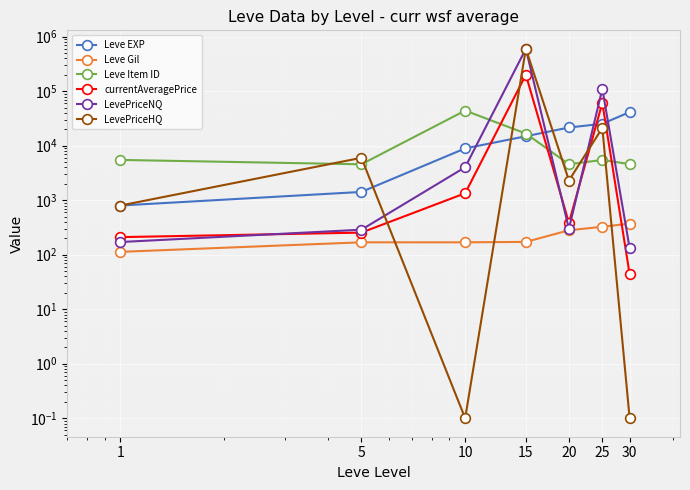

What is the sum of the Leve Item ID values at 1 and 30?

10088.0